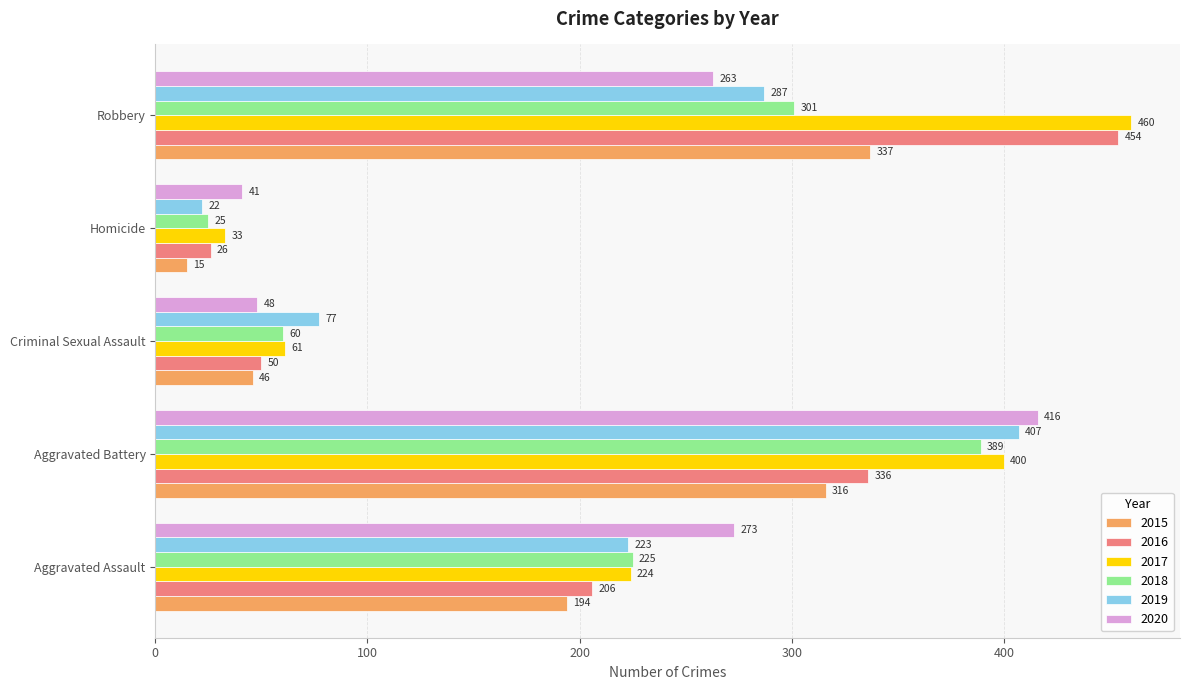

What is the maximum value shown in the chart?

460